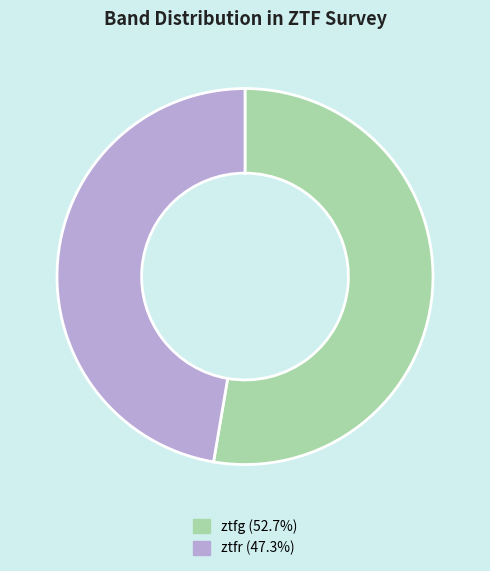

How many segments does this pie chart have?

2